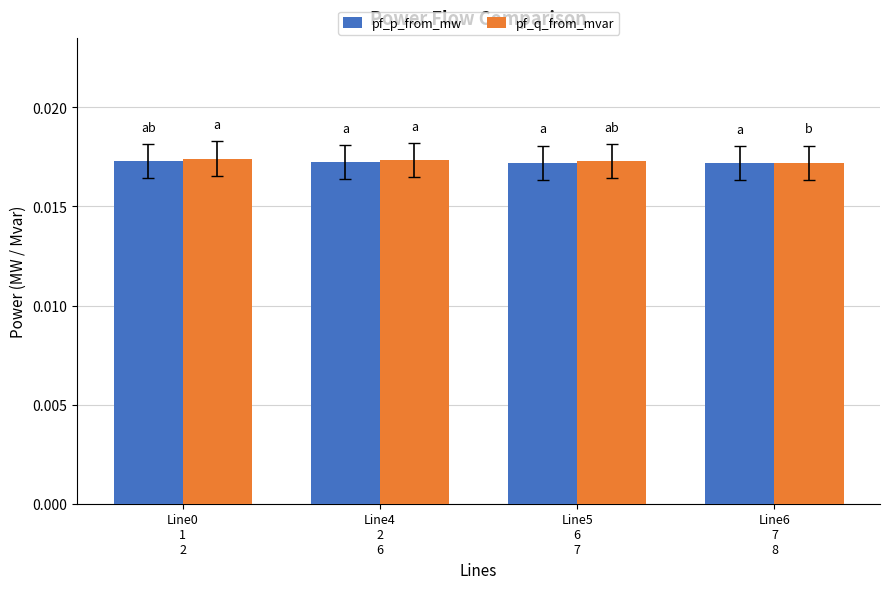

At how many categories does at least one series exceed 0?

4